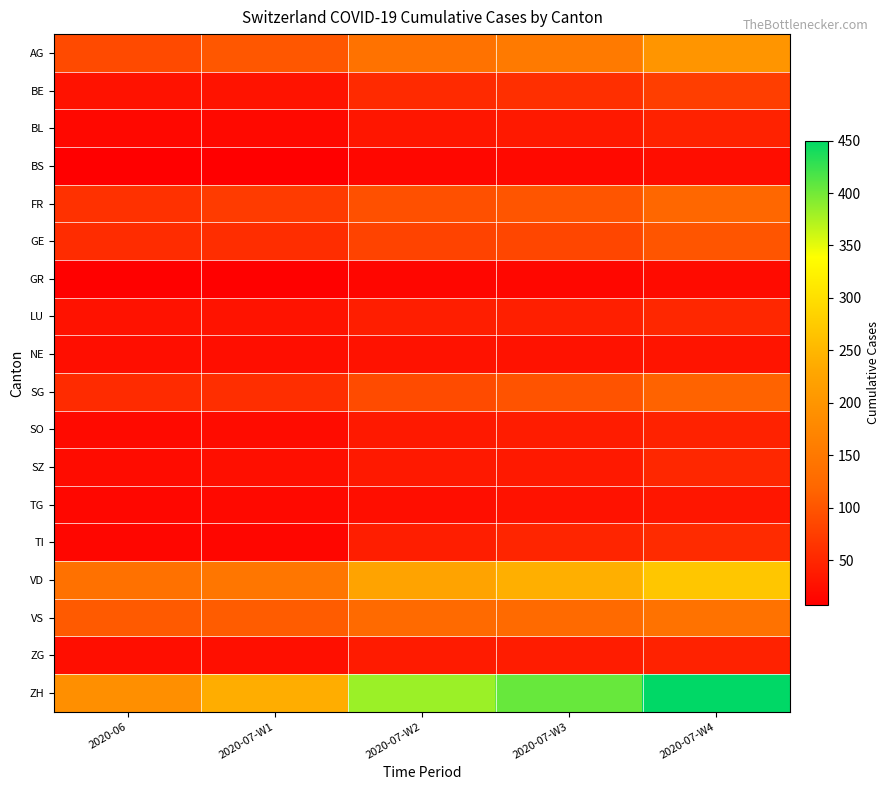

Between 2020-06 and 2020-07-W1, which series saw the biggest shift?

ZH